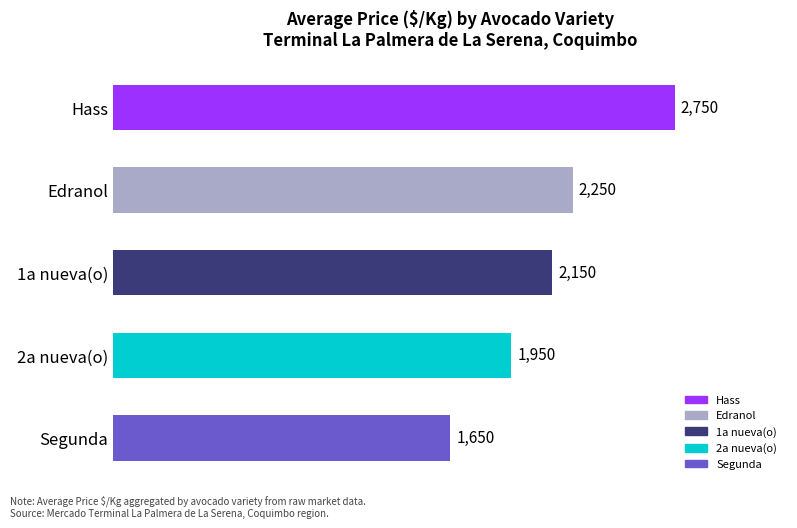

What is the label of the 2nd bar from the bottom?

2a nueva(o)